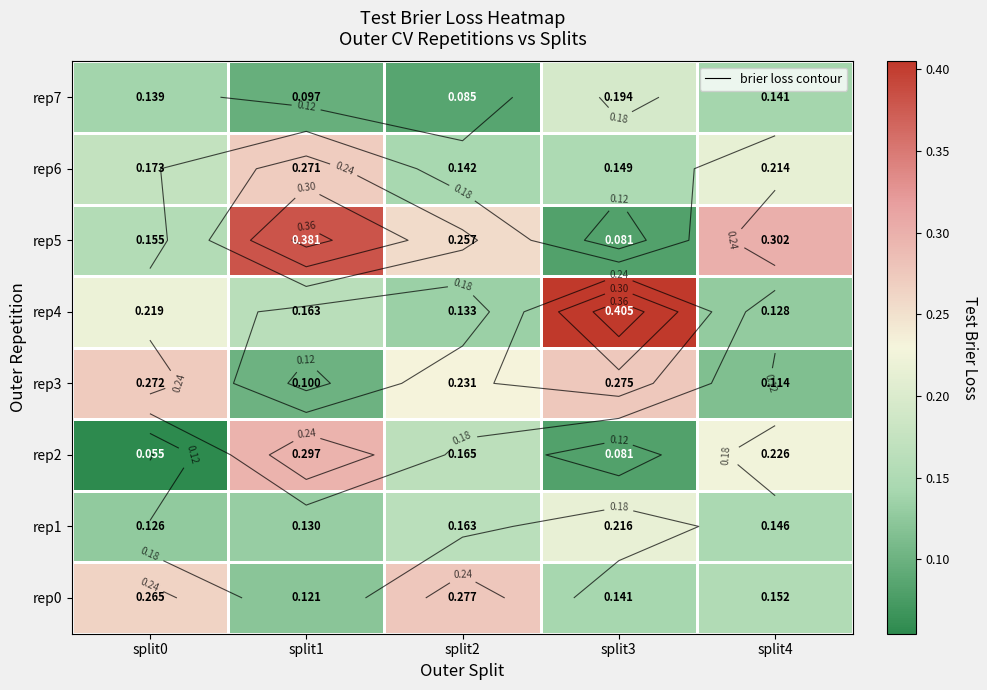

At how many categories does at least one series exceed 0?

5